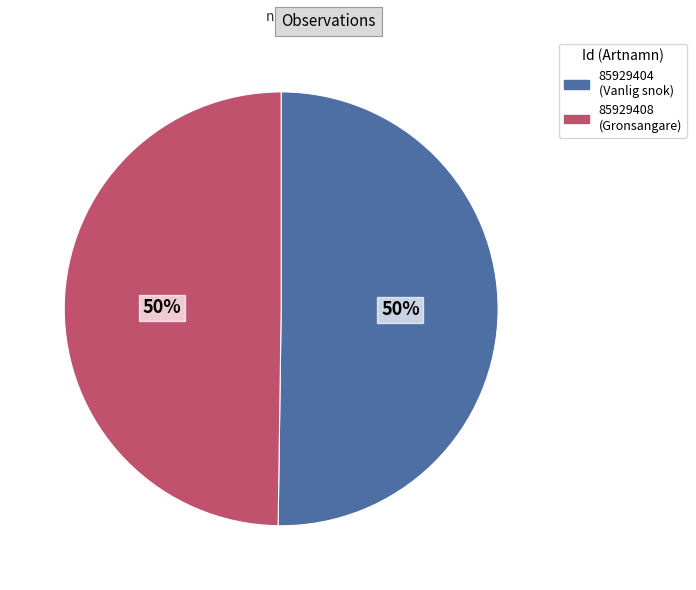

Is it true that 85929404 is 62% of the pie?

False